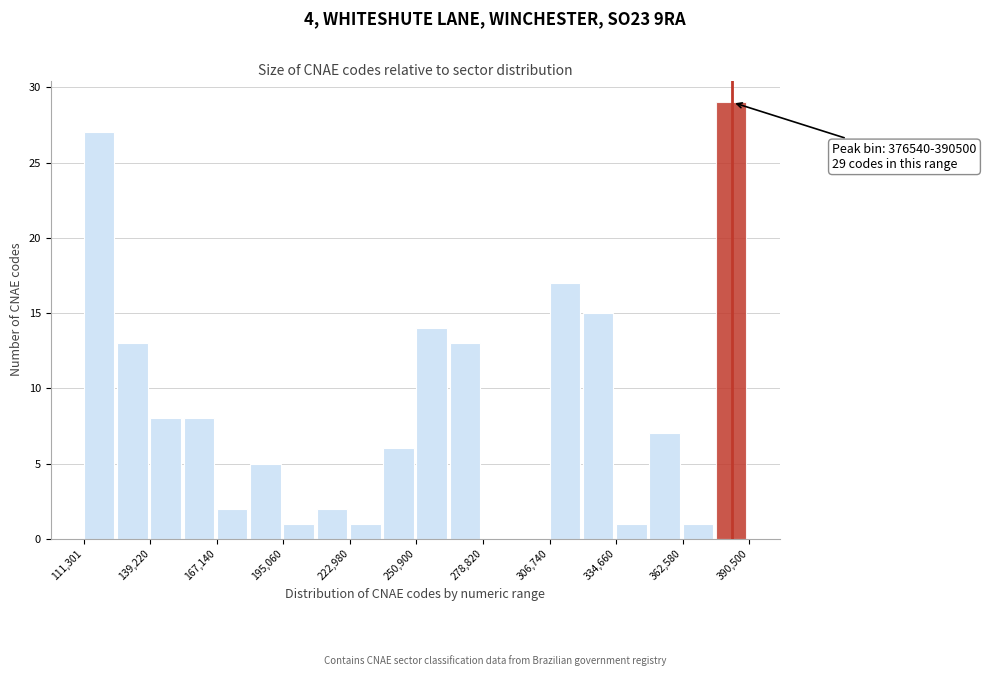

Around what value on the x-axis is the tallest bar? Give the approximate position of its centre, as read against the axis.

385000